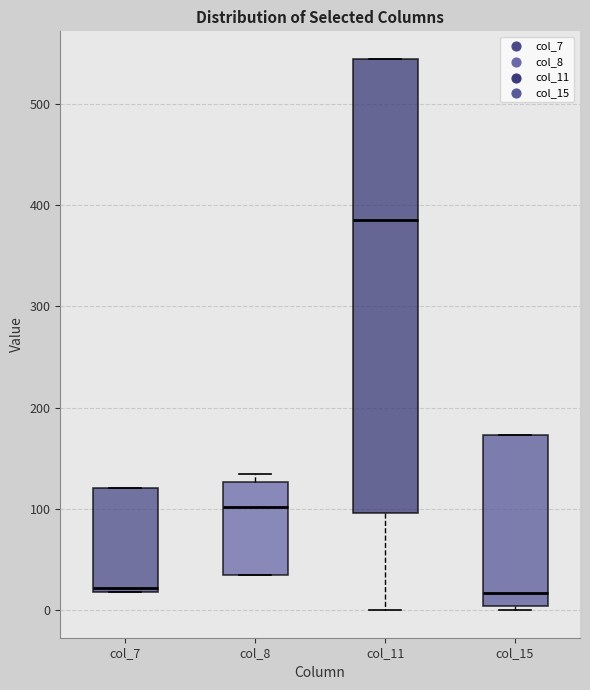

Reading left to right, transcribe this box plot: for each box, give where its median line is, the range the box spans, and where its two whiskers end, as read against the y-axis. The values are not printed on the chart, so give them approximately, as read against the axis.

col_7: median 20 (just above the box's lower edge), box 20 to 120, whiskers 20 to 120
col_8: median 100, box 40 to 130, whiskers 40 to 130 (just above the box's upper edge)
col_11: median 380, box 100 to 540, whiskers 0 to 540
col_15: median 20, box 0 to 170, whiskers 0 (just below the box's lower edge) to 170